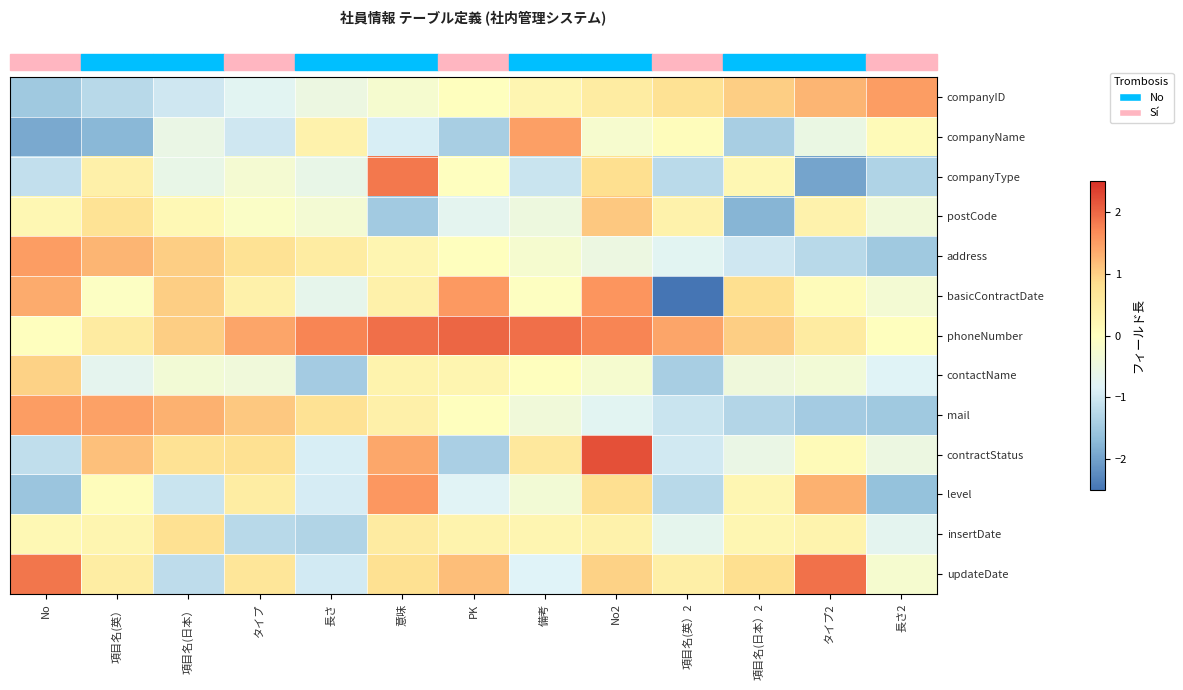

What is the spread (max minus min) of values at 項目名(英）2?

4.0